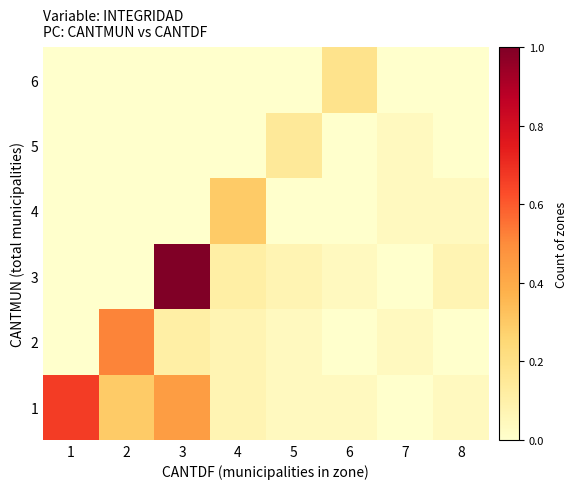

What is the total value across all series at 5?

0.3